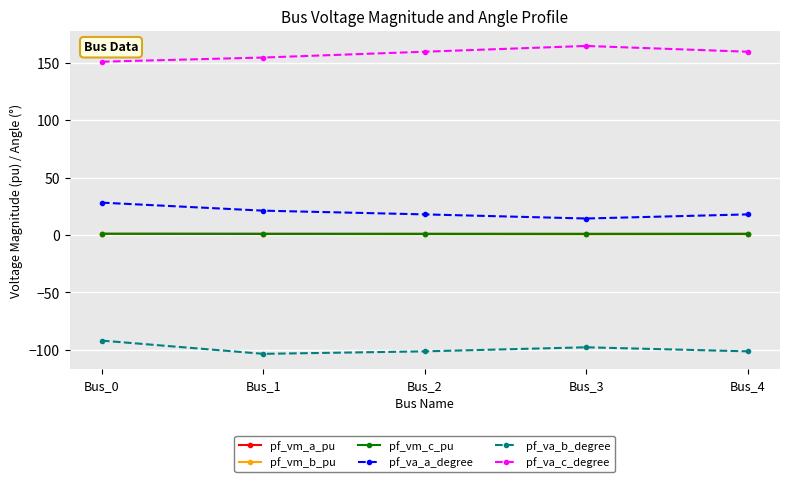

What is the sum of the pf_vm_a_pu values at Bus_2 and Bus_4?

1.9